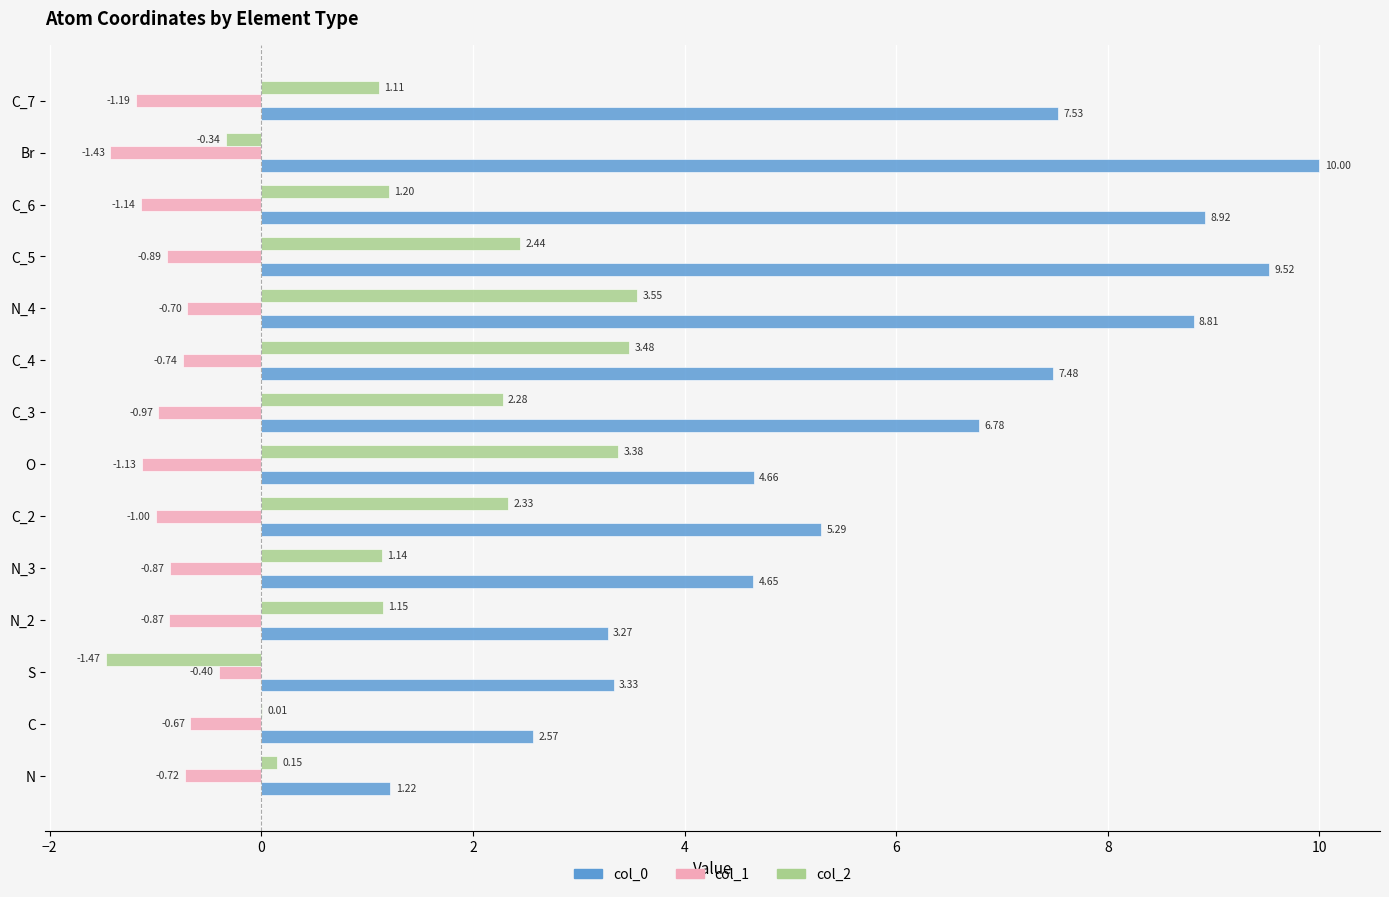

At which label does col_1 reach its peak?

S